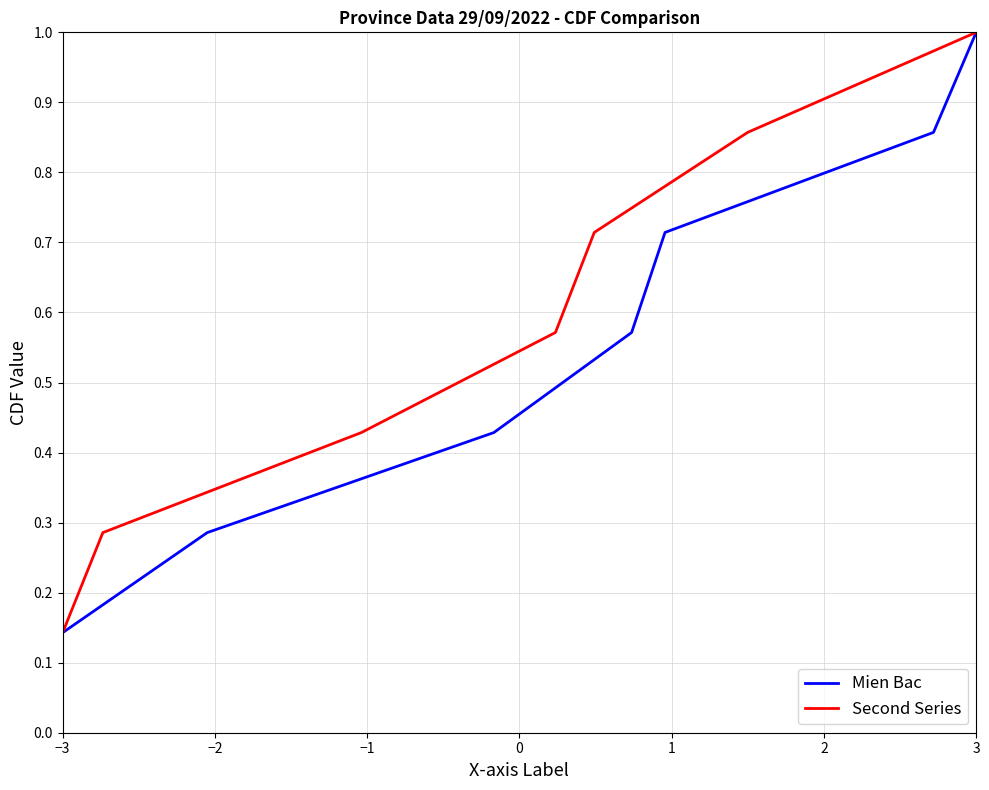

True or false: Mien Bac and Second Series intersect in this chart.

False